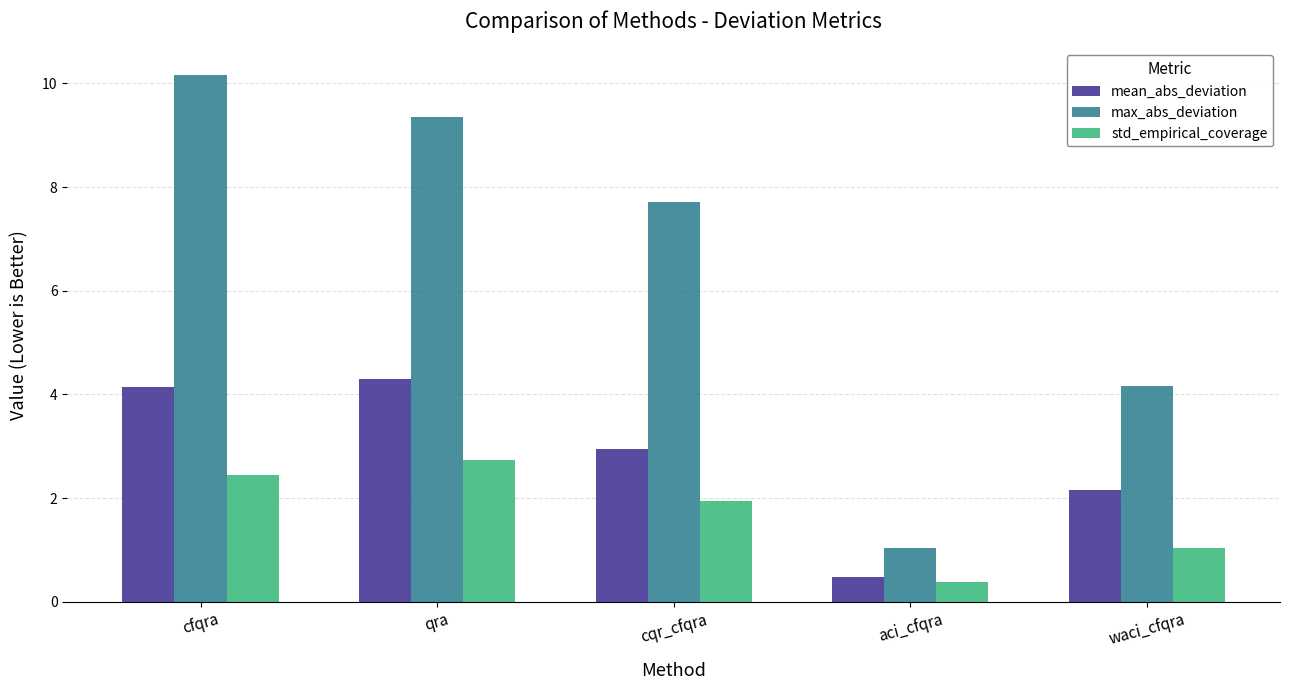

What is the smallest value displayed?

0.4